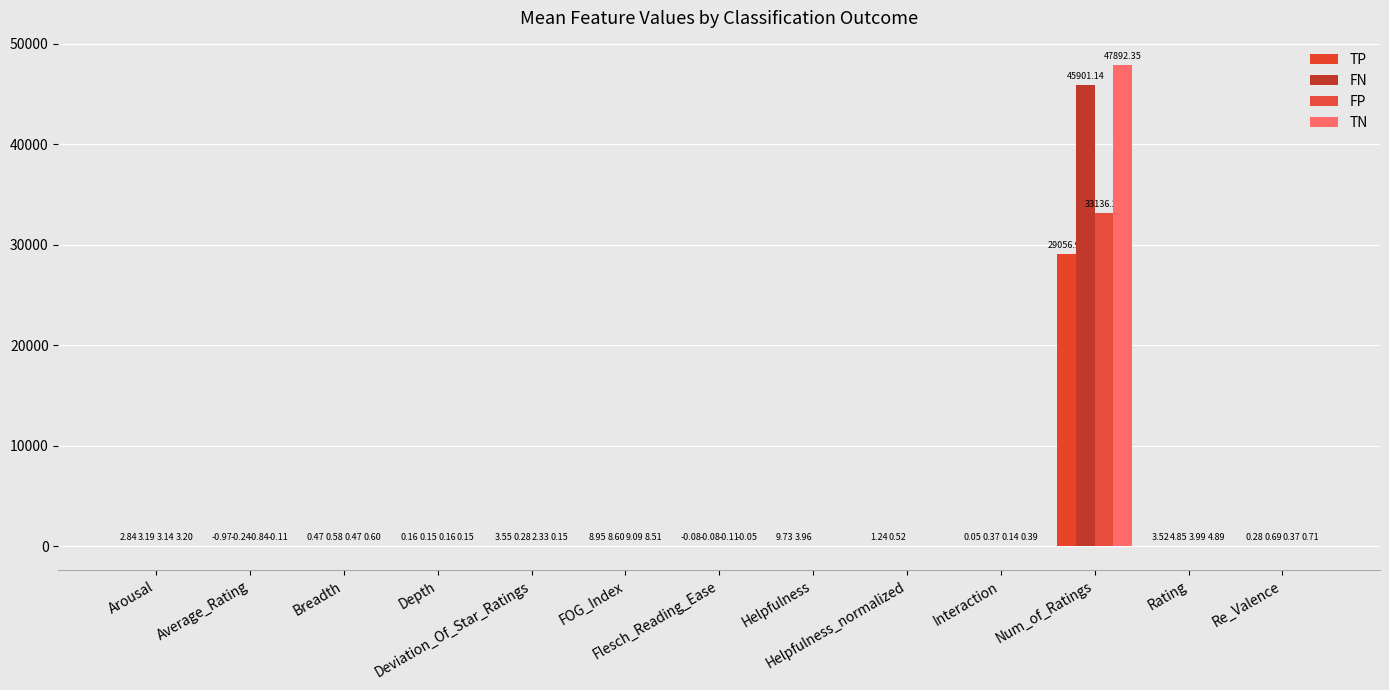

The value of FP at Num_of_Ratings is 33136.2. True or false?

True